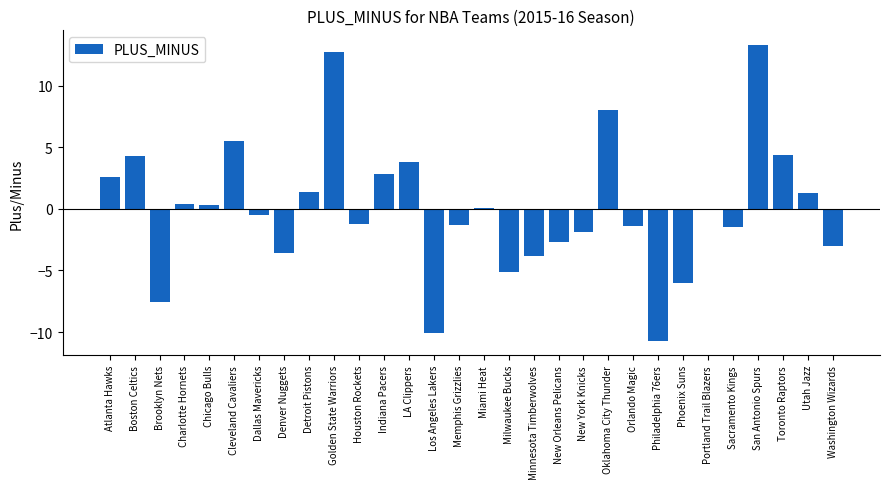

What is the change in value from Philadelphia 76ers to Toronto Raptors?

+15.1